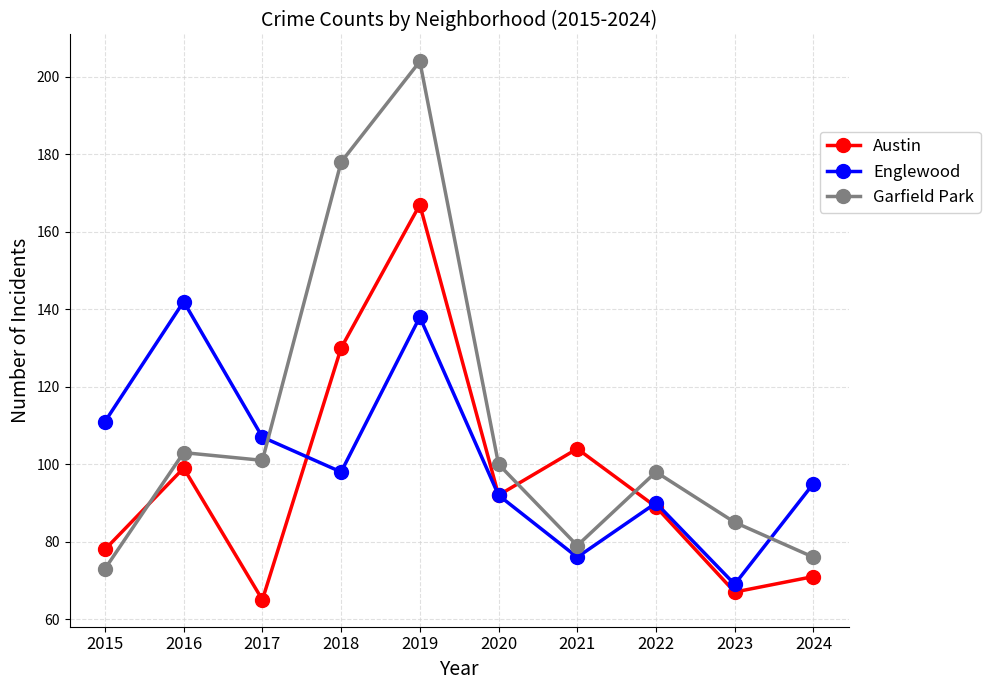

List the series in order of their peak value, lowest first.

Englewood, Austin, Garfield Park